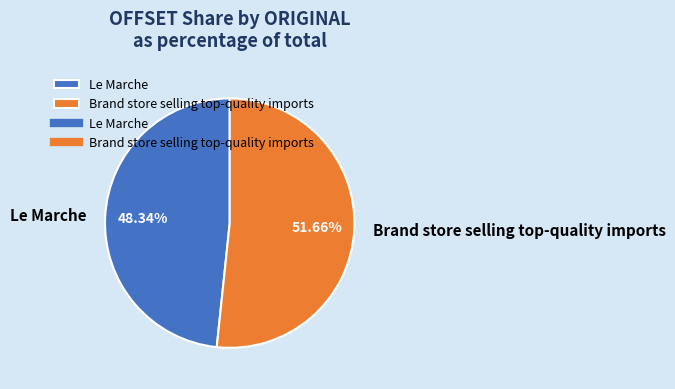

Count the number of slices in the pie.

2